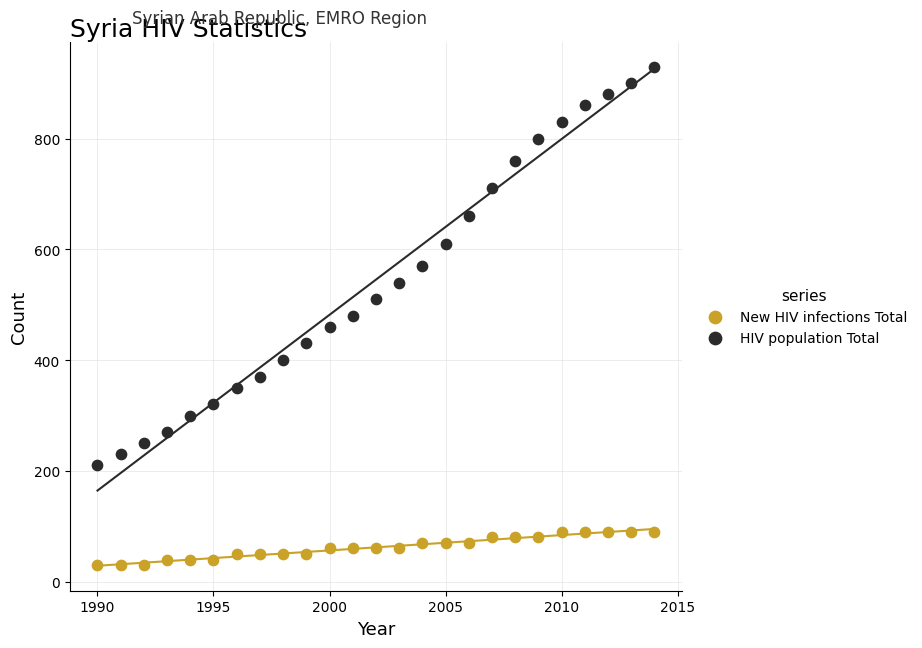

Across all data points, what is the range of X values (max minus min)?

24